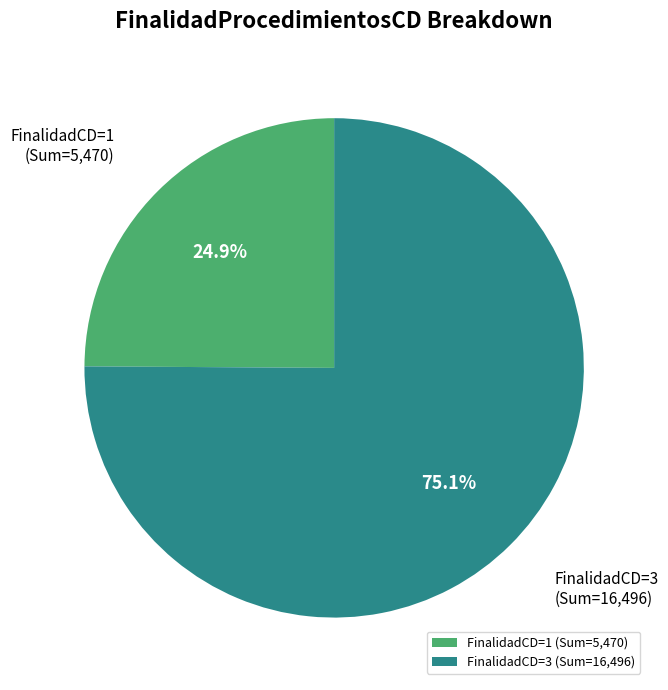

Which category has the smallest portion of the pie?

FinalidadCD=1 (Sum=5,470)